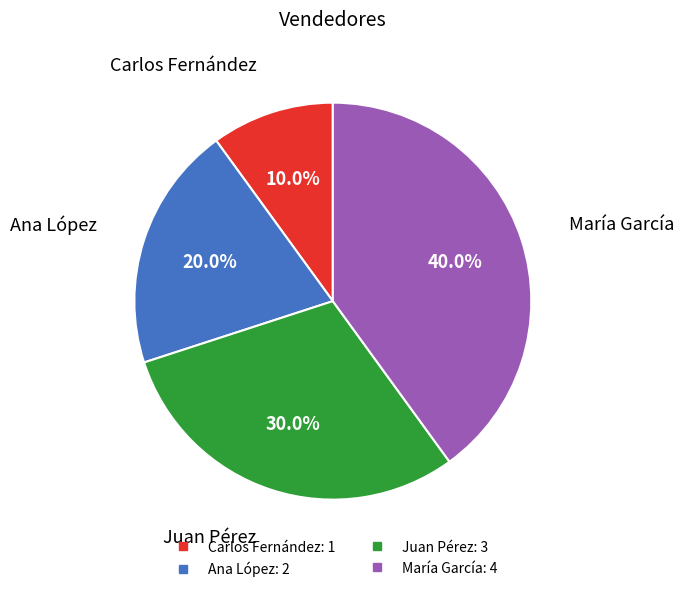

How many slices are in this pie chart?

4